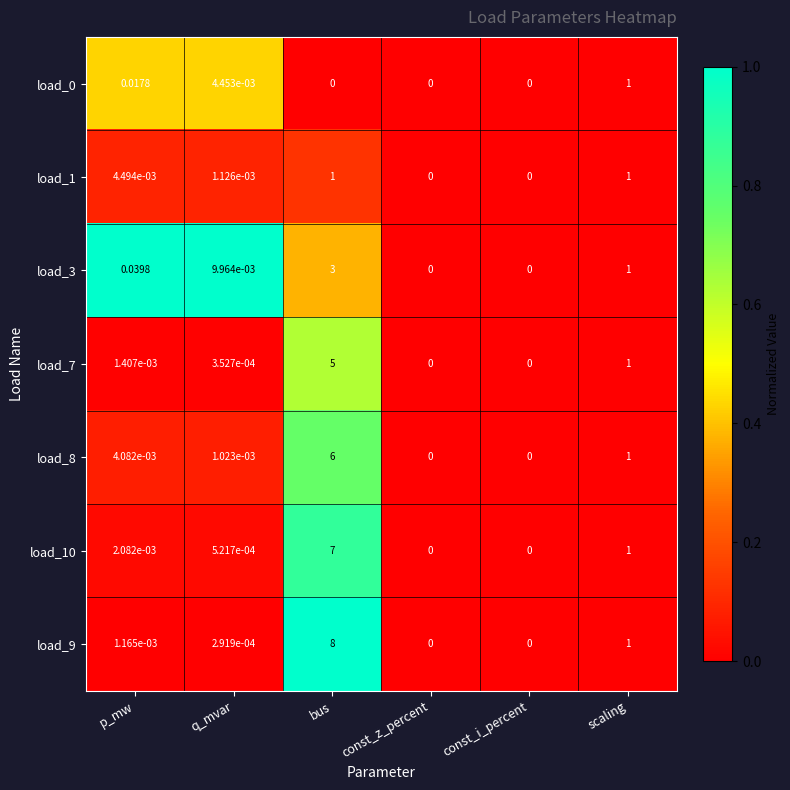

How many categories are shown in the chart?

6